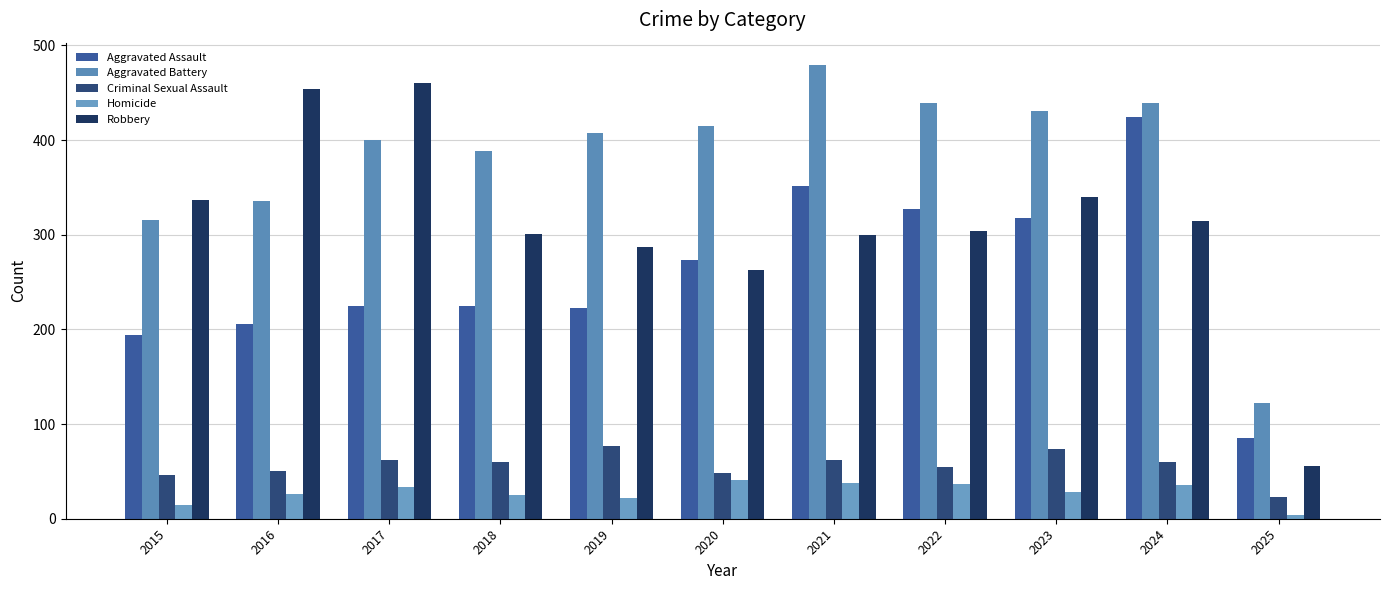

What is the minimum value shown in the chart?

4